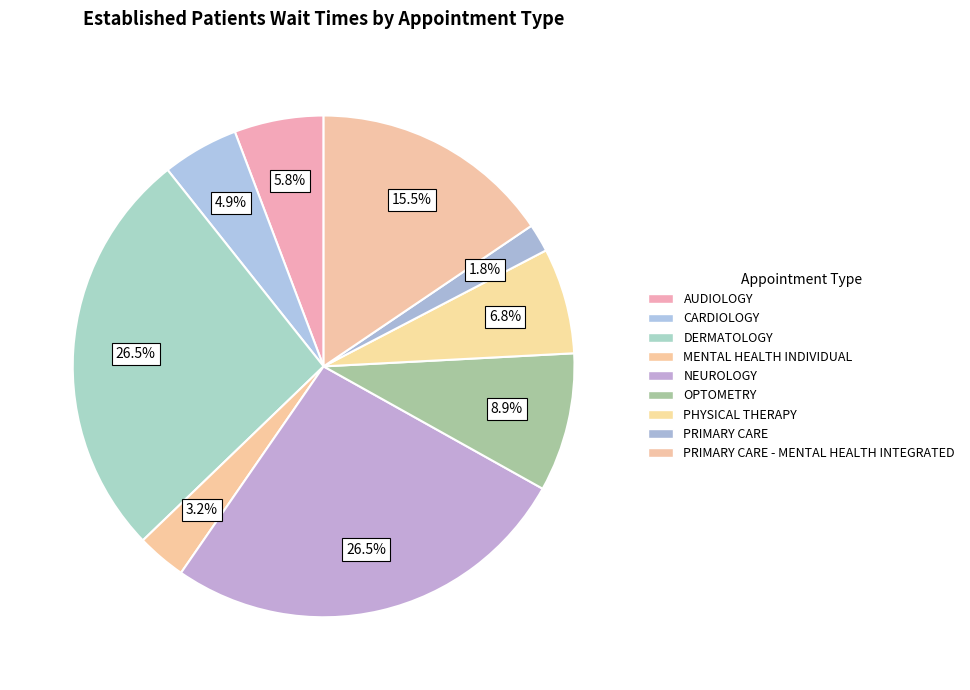

Approximately how many times larger is the value at MENTAL HEALTH INDIVIDUAL compared to PRIMARY CARE - MENTAL HEALTH INTEGRATED?

0.2